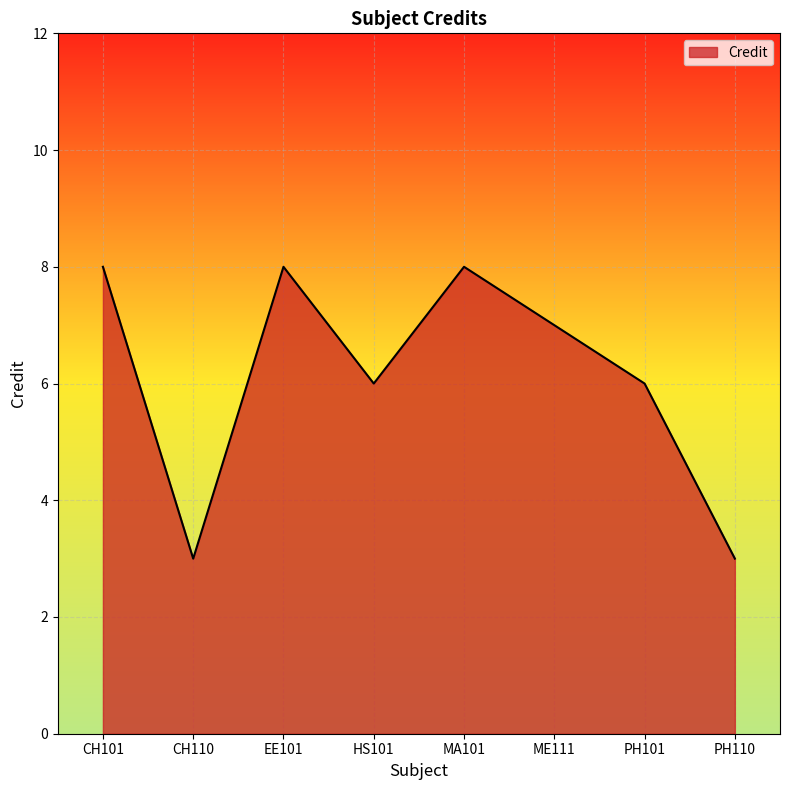

What is the difference between the second highest and minimum values?

5